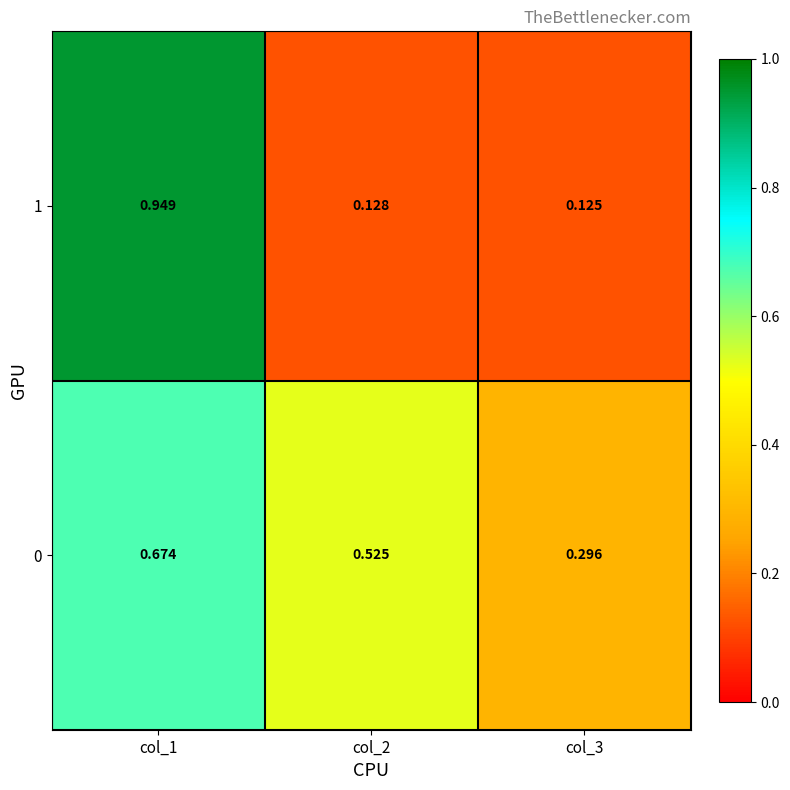

Is the value of 0 at col_3 greater than the value of 1 at col_1?

No